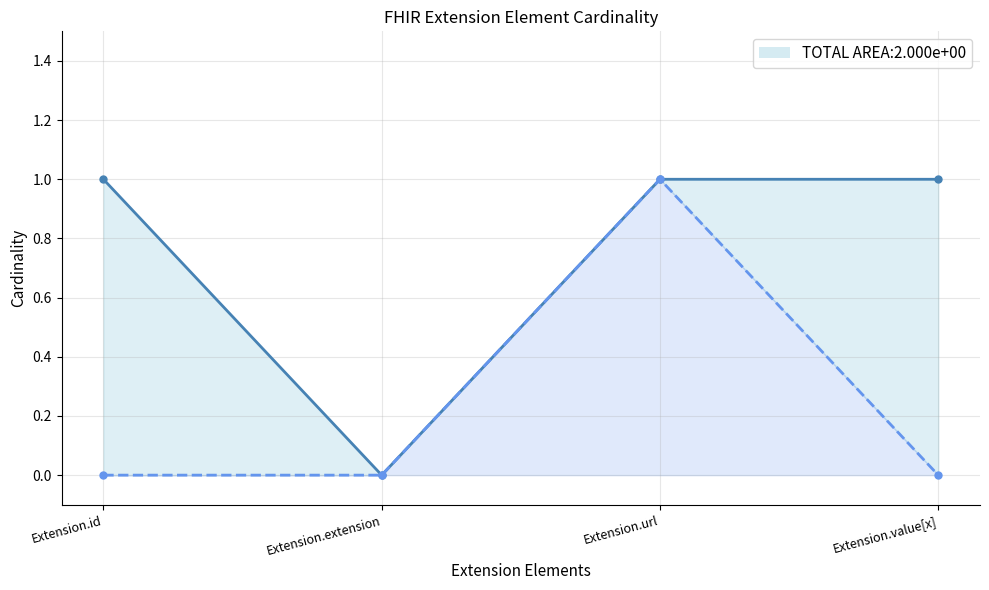

Between Extension.value[x] and Extension.id, which is larger?

Extension.value[x]